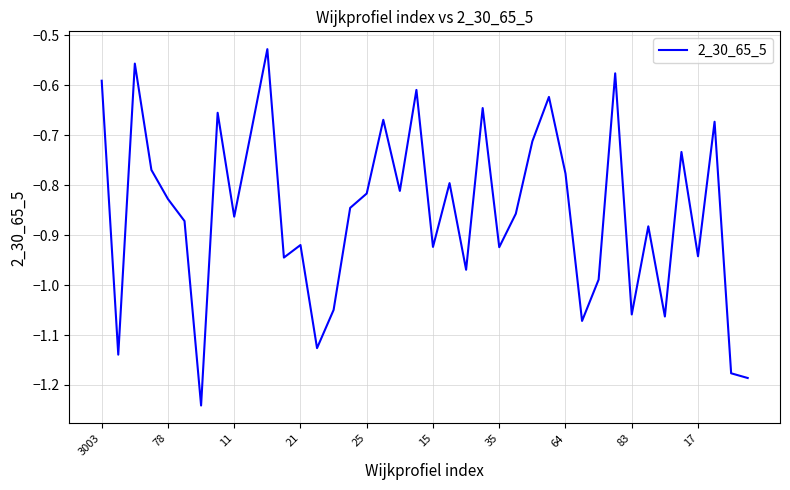

How many lines are shown in the chart?

1